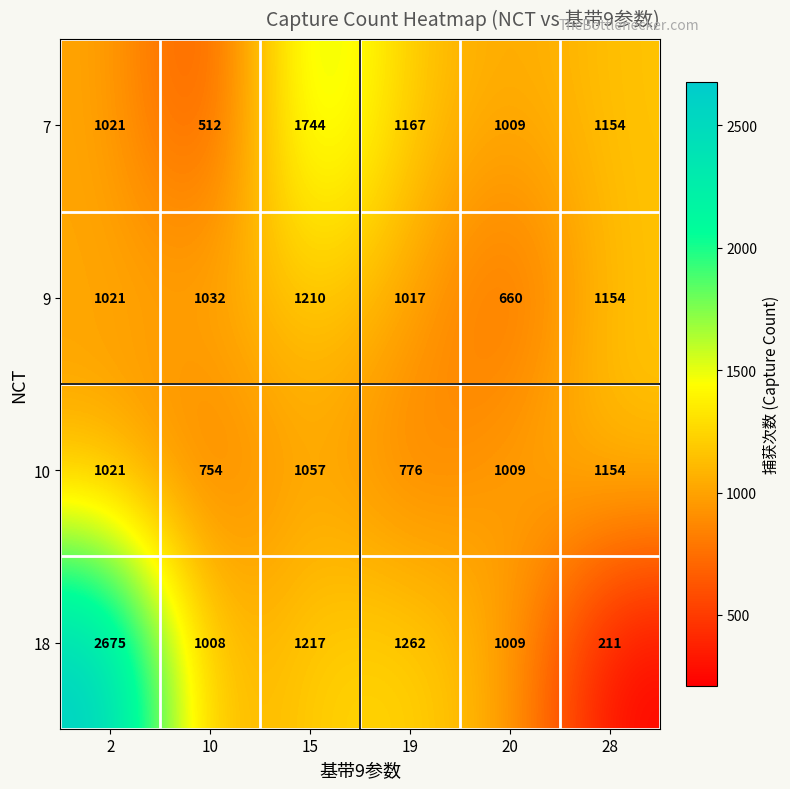

What is the maximum value shown in the chart?

2675